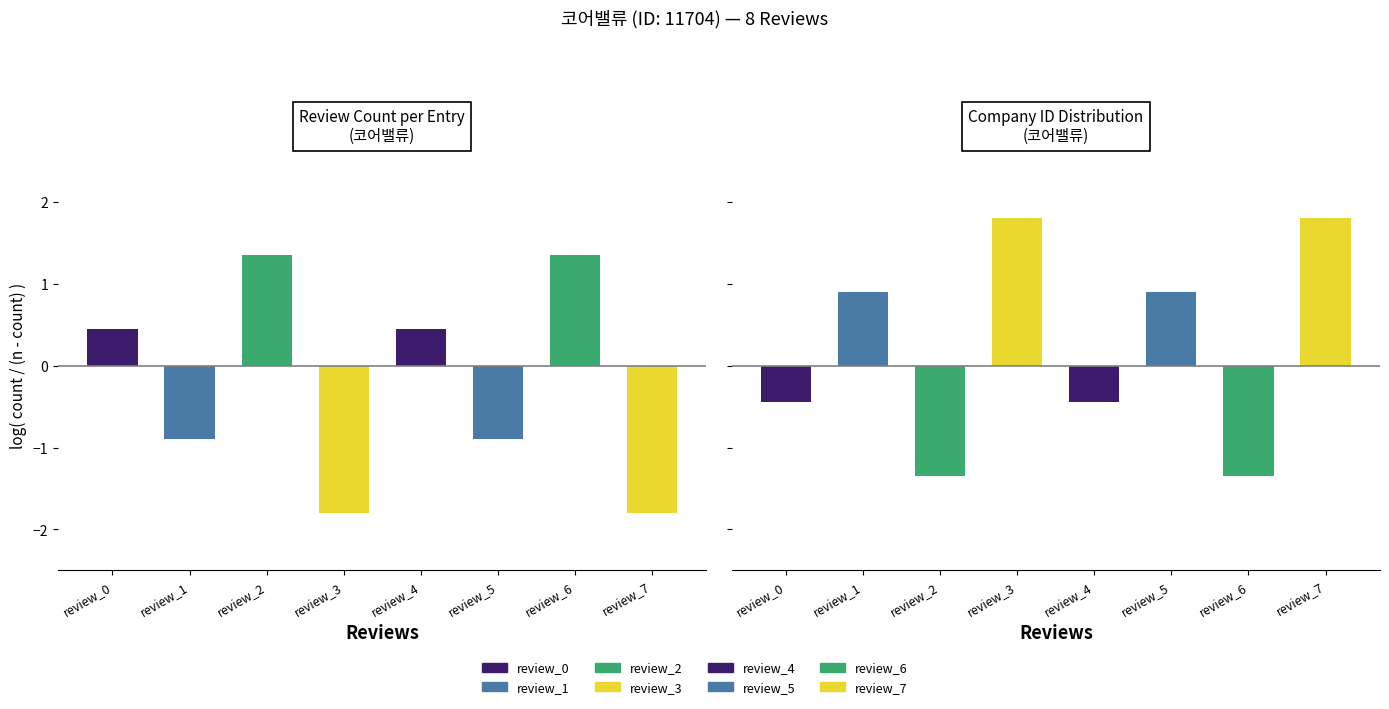

List the labels in order of value, smallest first.

review_2, review_6, review_0, review_4, review_1, review_5, review_3, review_7